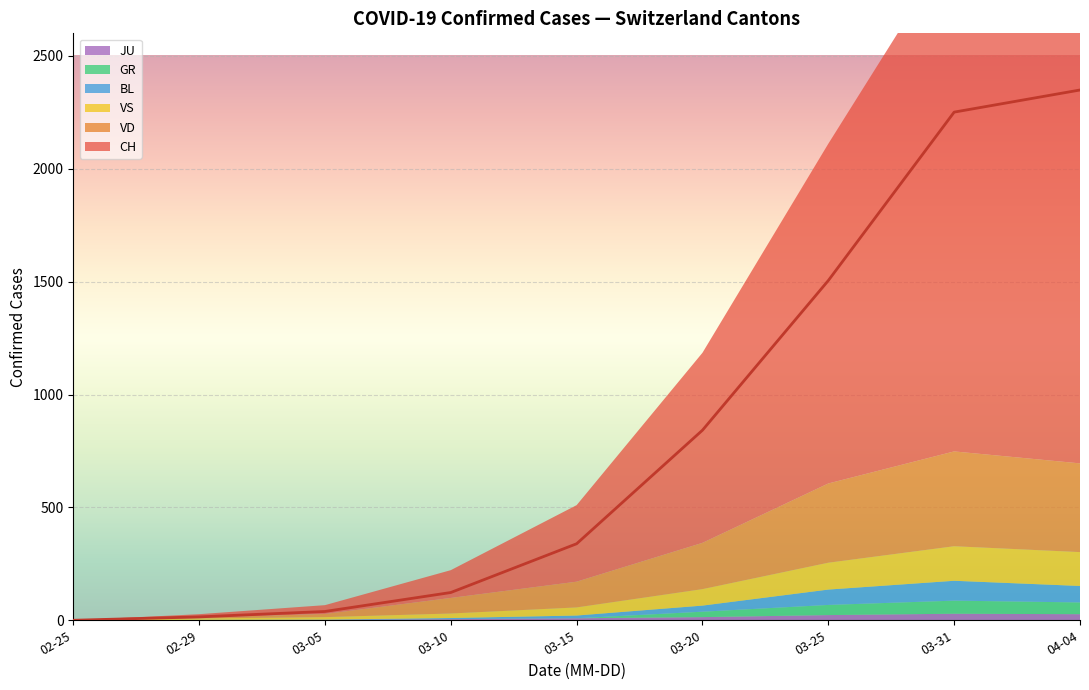

What is the label of the 6th point from the right?

2020-05-01